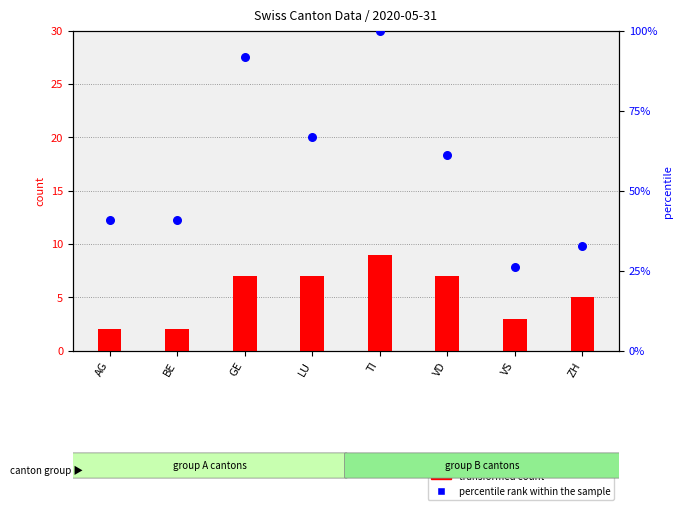

What is the total value across all series at BE?

42.7